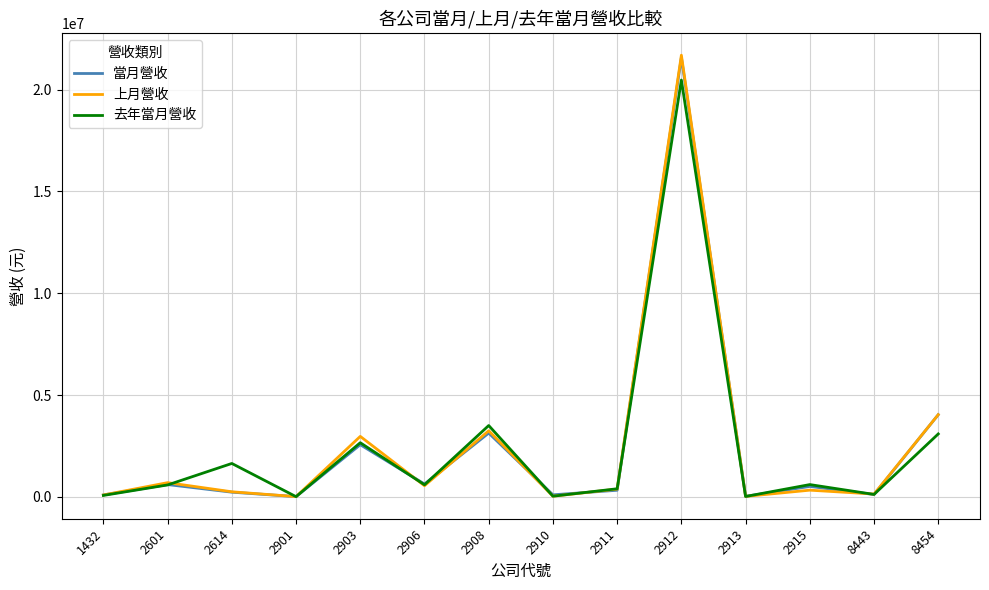

Which series has the widest spread of values?

上月營收